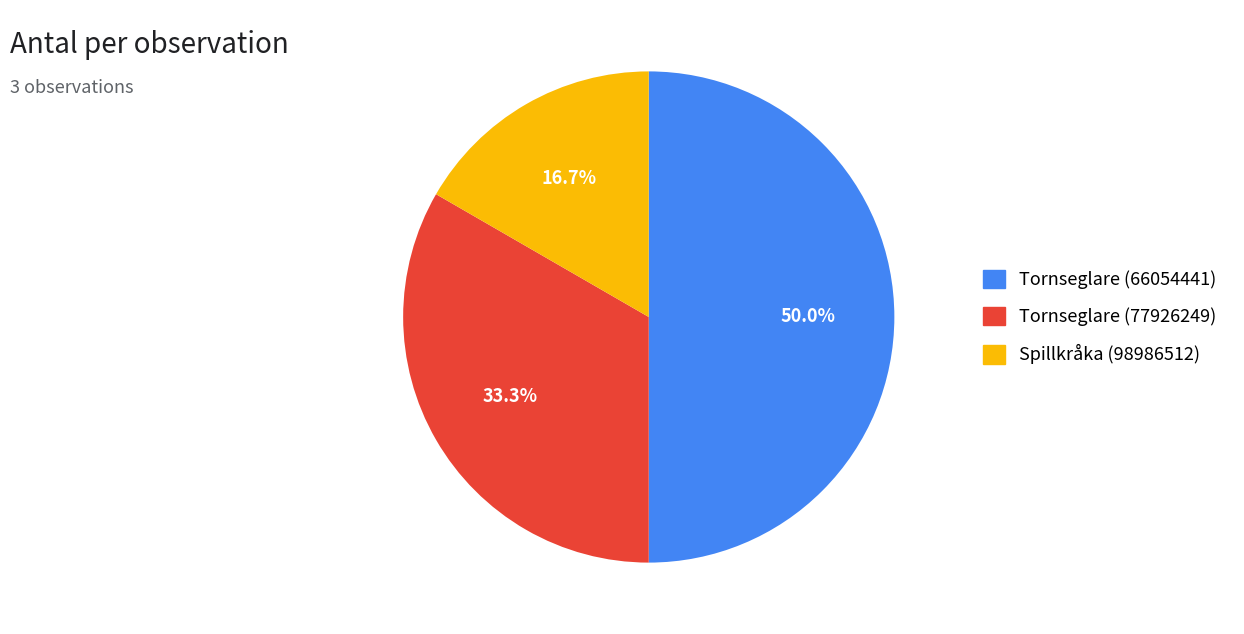

True or false: Spillkråka (98986512) accounts for 17% of the total.

True